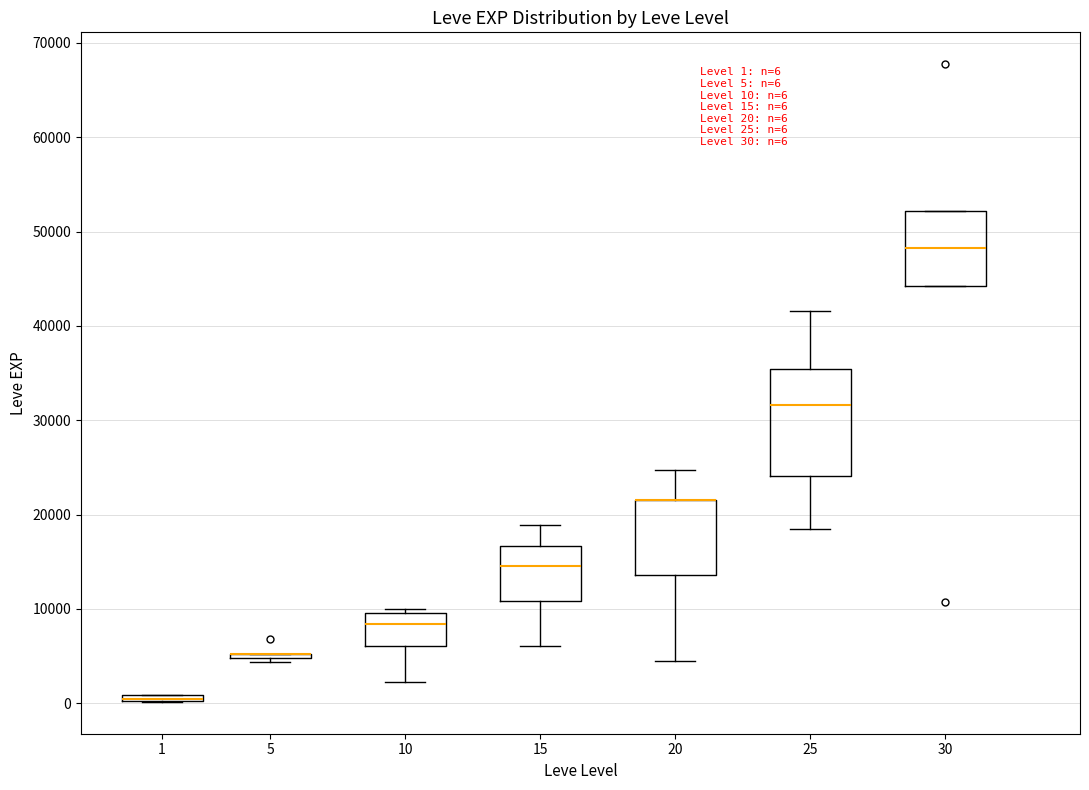

Which box is the tallest, from its lower edge to its upper edge?

25